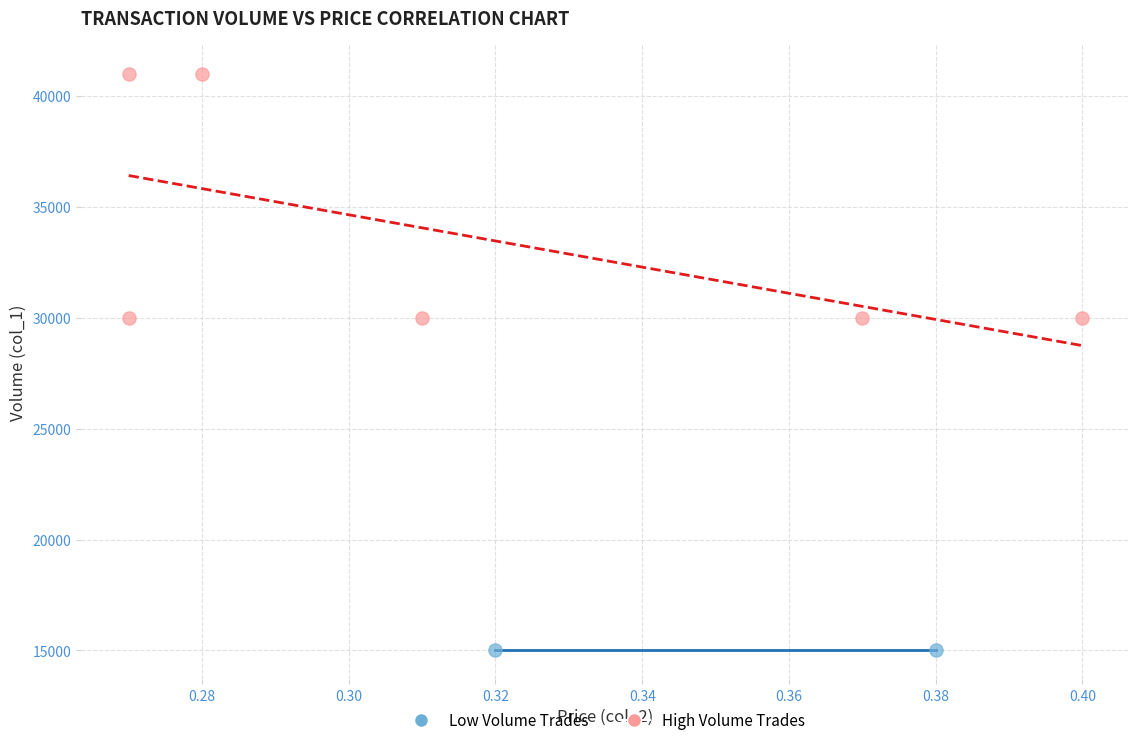

What are all the series names shown in the legend?

Low Volume Trades, High Volume Trades